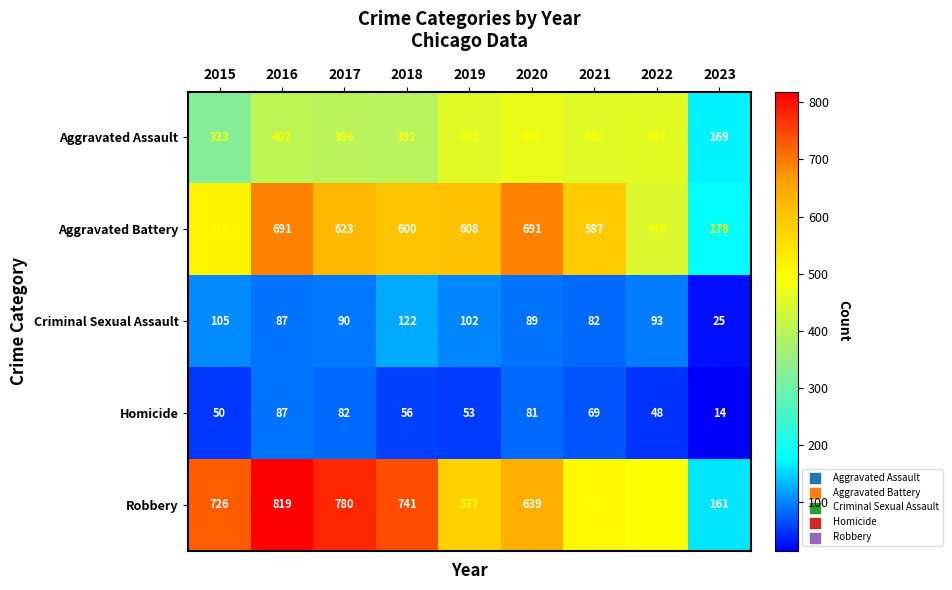

What is the sum of the Aggravated Assault values at 2021 and 2023?

621